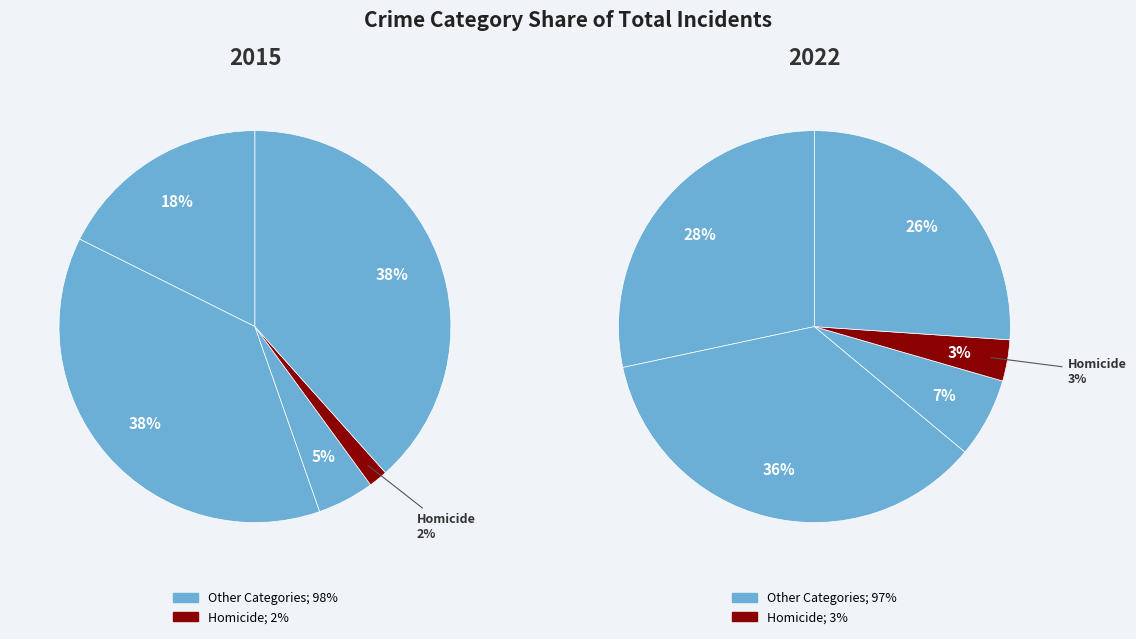

To the nearest percent, what percentage of the pie is Homicide?

2%